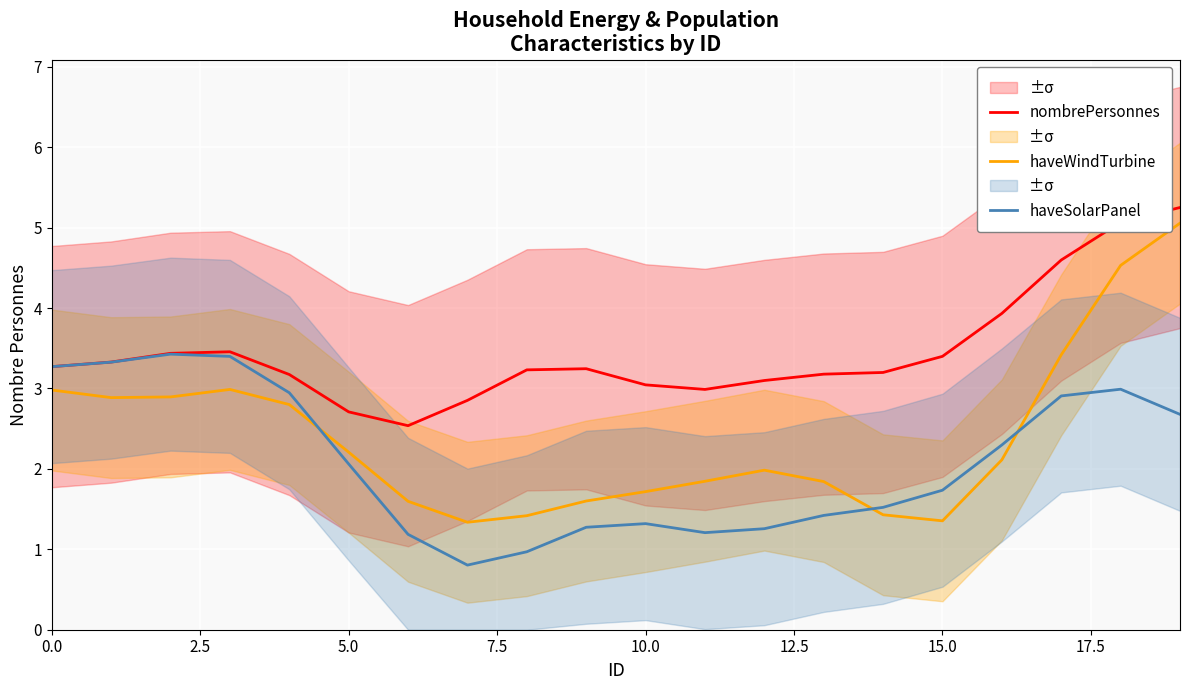

What is the highest value of the nombrePersonnes series?

5.3